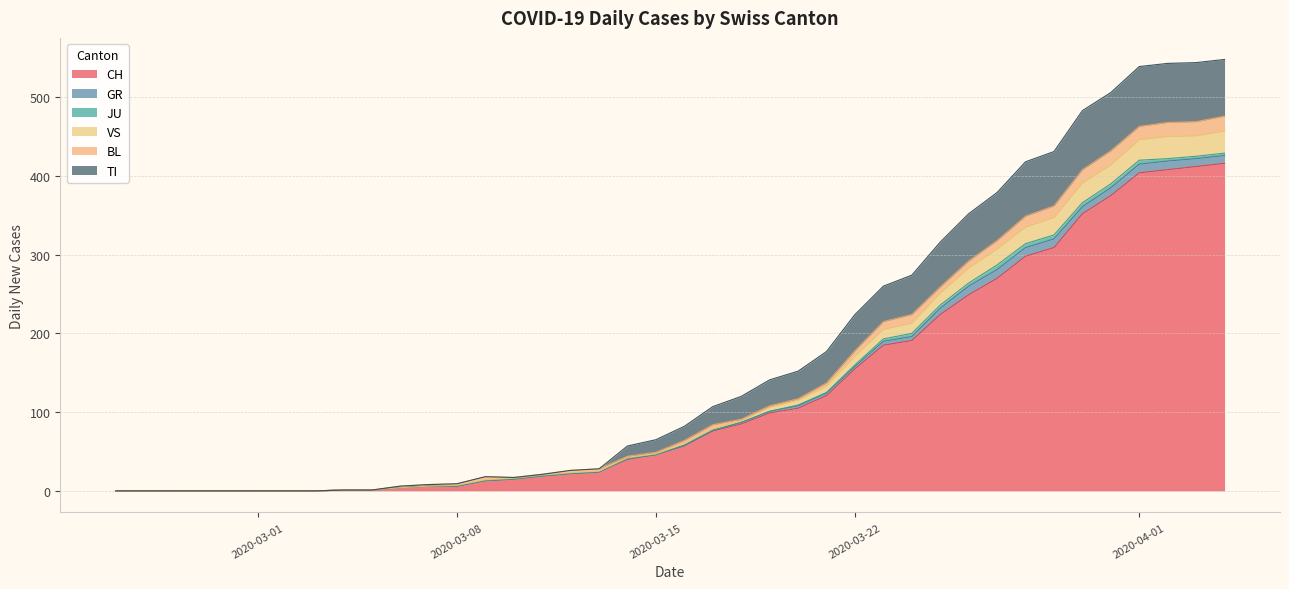

True or false: TI and JU intersect in this chart.

False